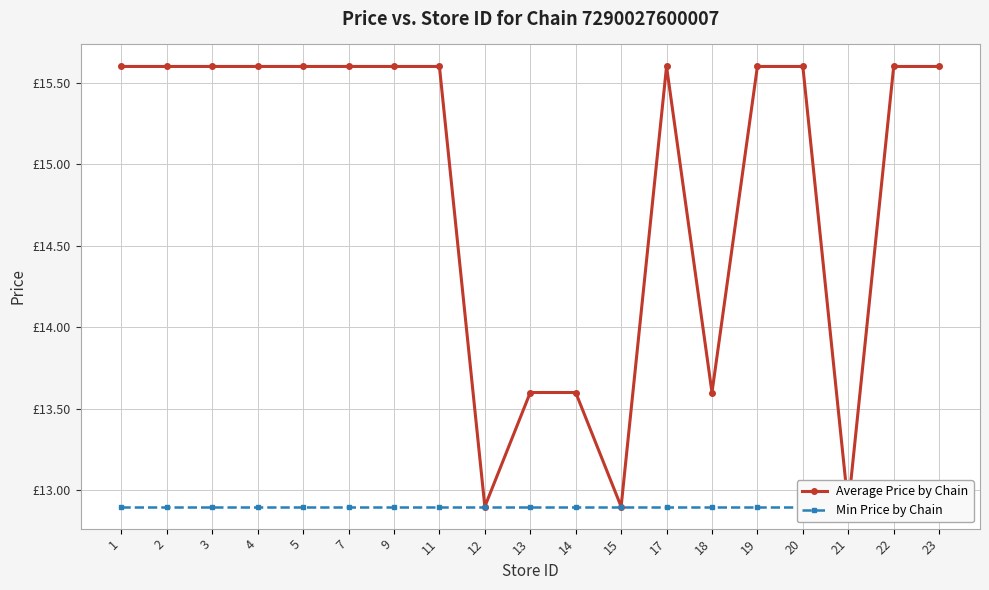

What is the smallest value displayed?

12.9